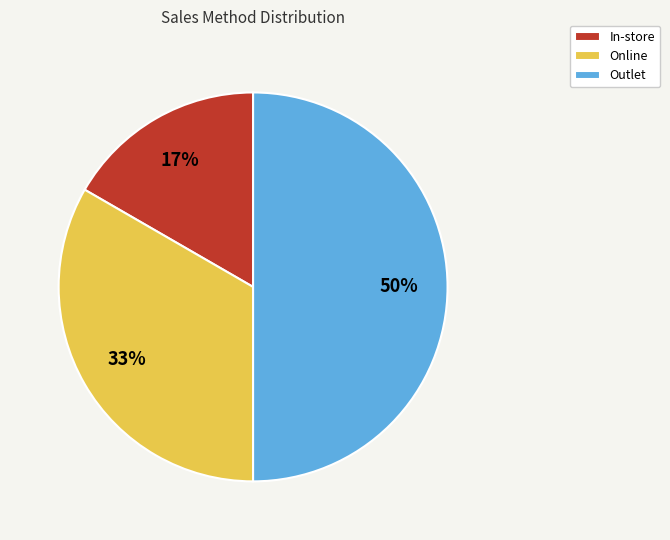

The Online slice represents 26% of the pie. True or false?

False